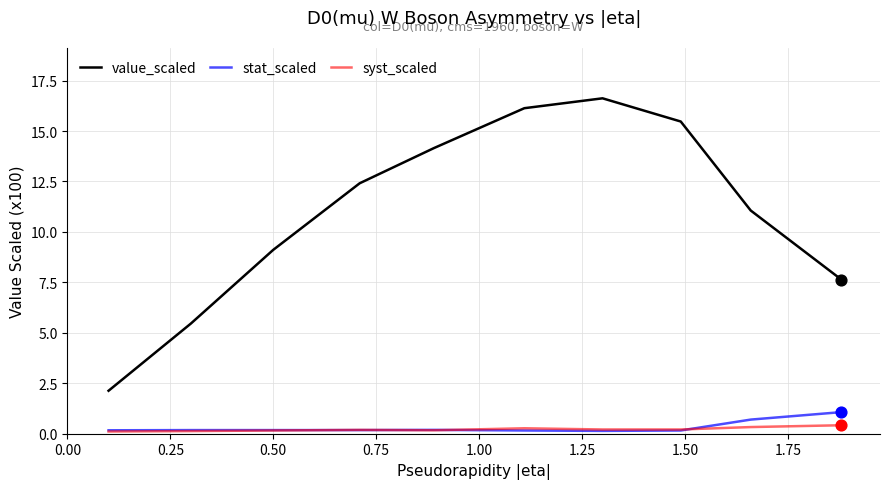

Which series has the widest spread of values?

value_scaled